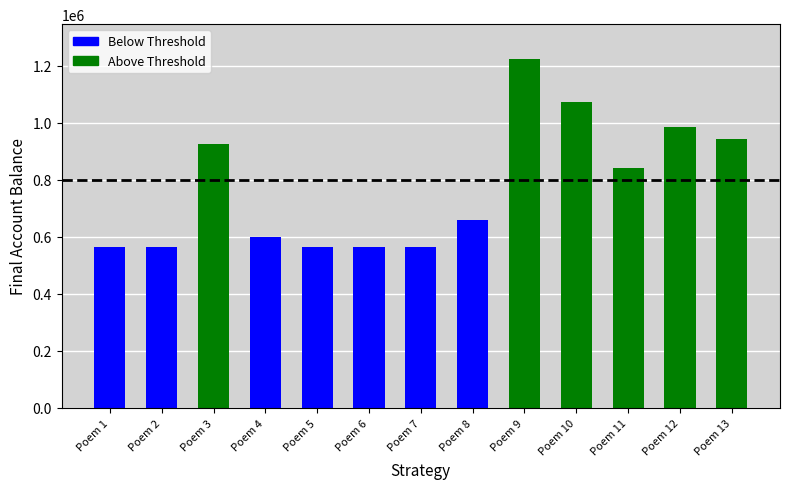

Rank the categories by value from highest to lowest.

Poem 9, Poem 10, Poem 12, Poem 13, Poem 3, Poem 11, Poem 8, Poem 4, Poem 5, Poem 6, Poem 1, Poem 2, Poem 7